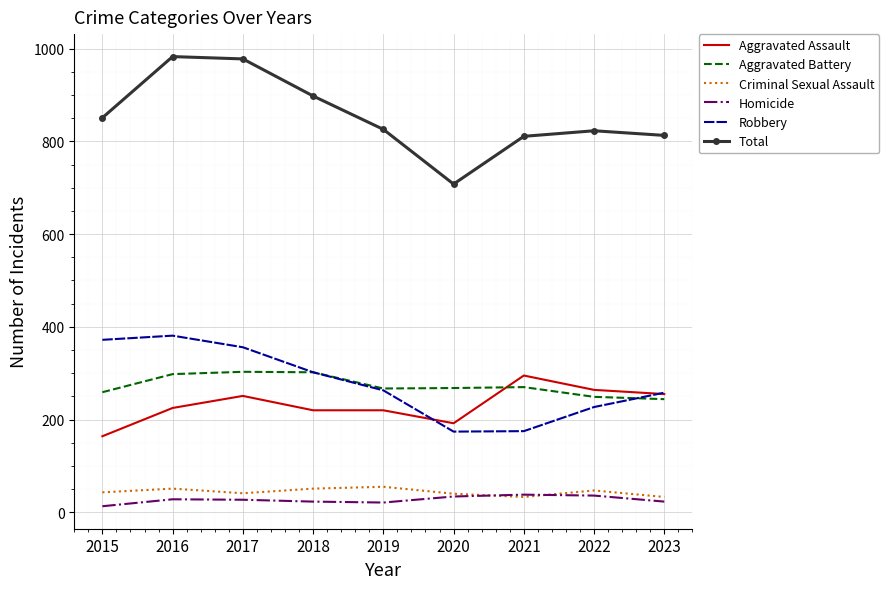

True or false: Total and Aggravated Assault cross at least once.

False